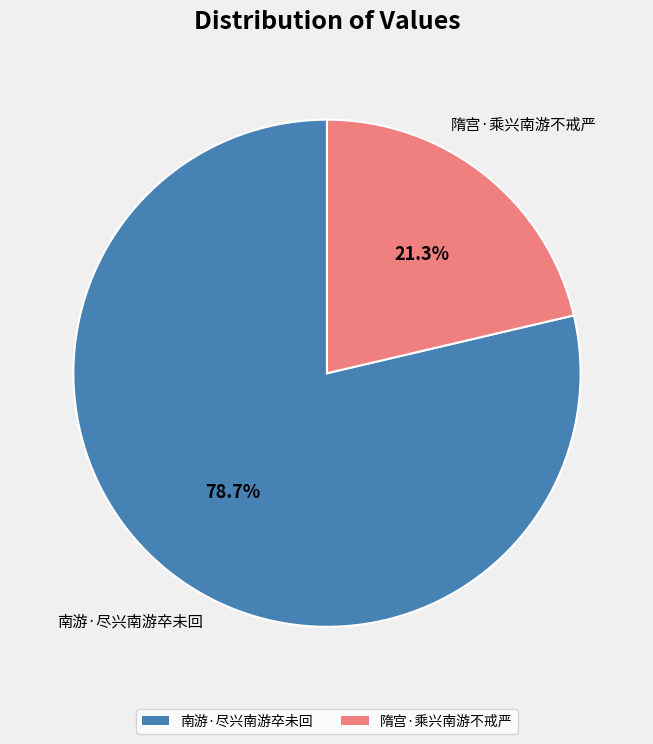

To the nearest percent, what portion does 南游·尽兴南游卒未回 represent?

79%